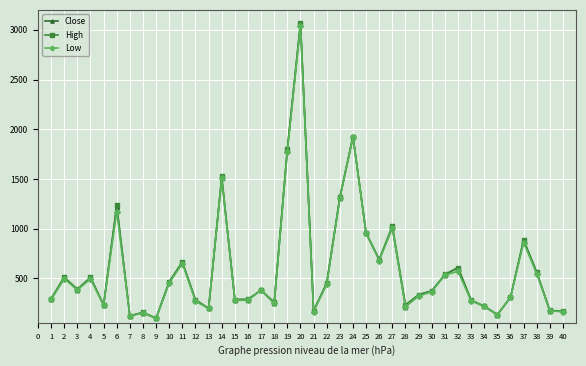

Which series has the largest range (max minus min)?

High